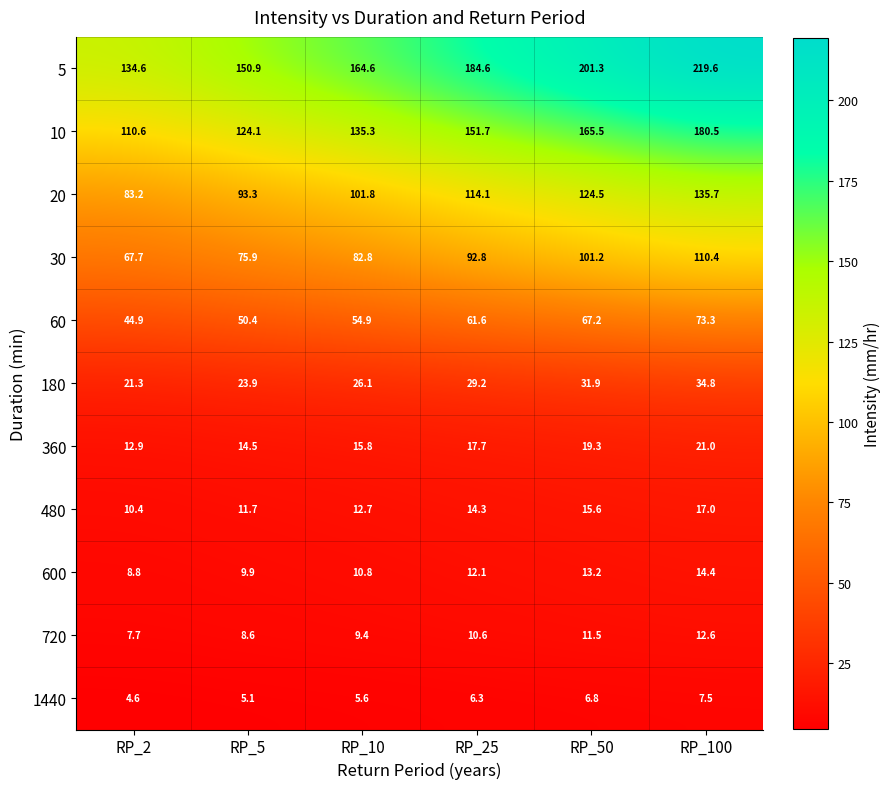

Count the number of categories in the chart.

6